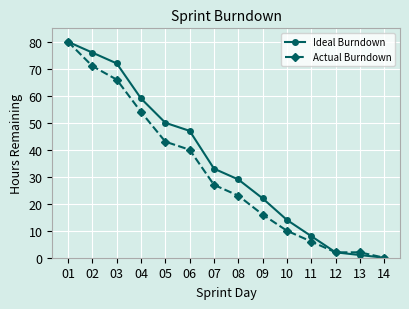

How many values in the Ideal Burndown series are below 33?

7